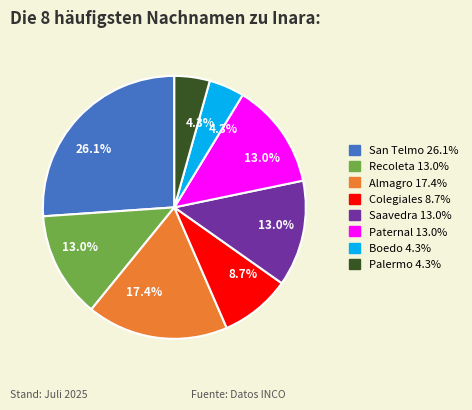

To the nearest percent, what is the combined percentage of Colegiales and Recoleta?

22%